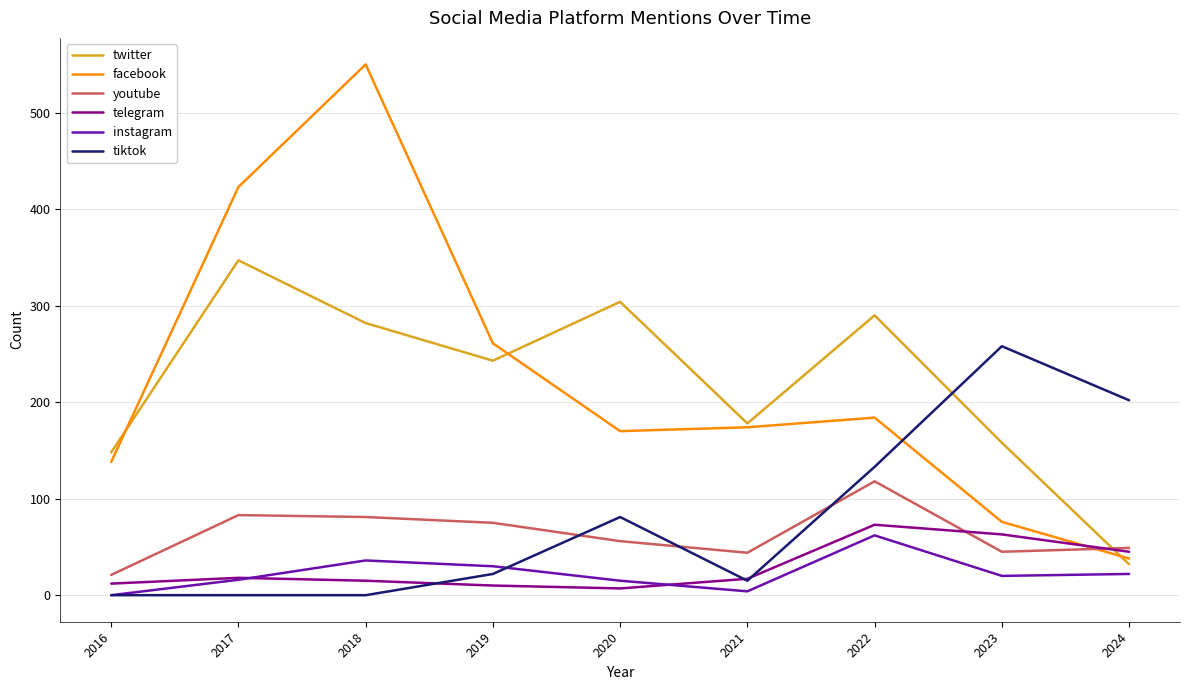

What is the difference between the facebook values at 2016 and 2018?

412